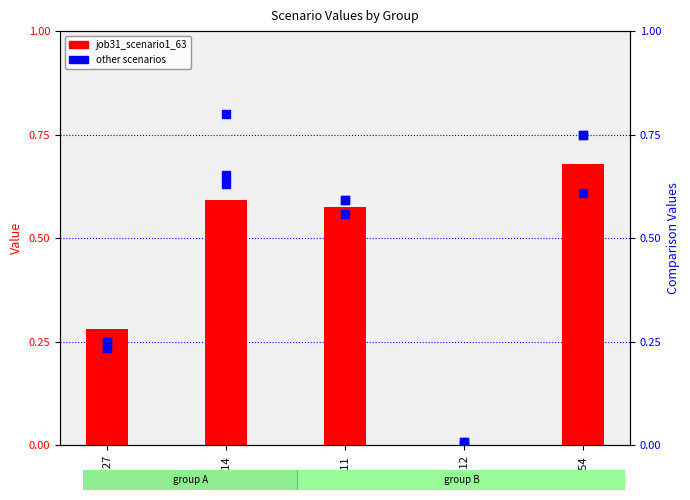

At which category is the sum across all series the highest?

B54